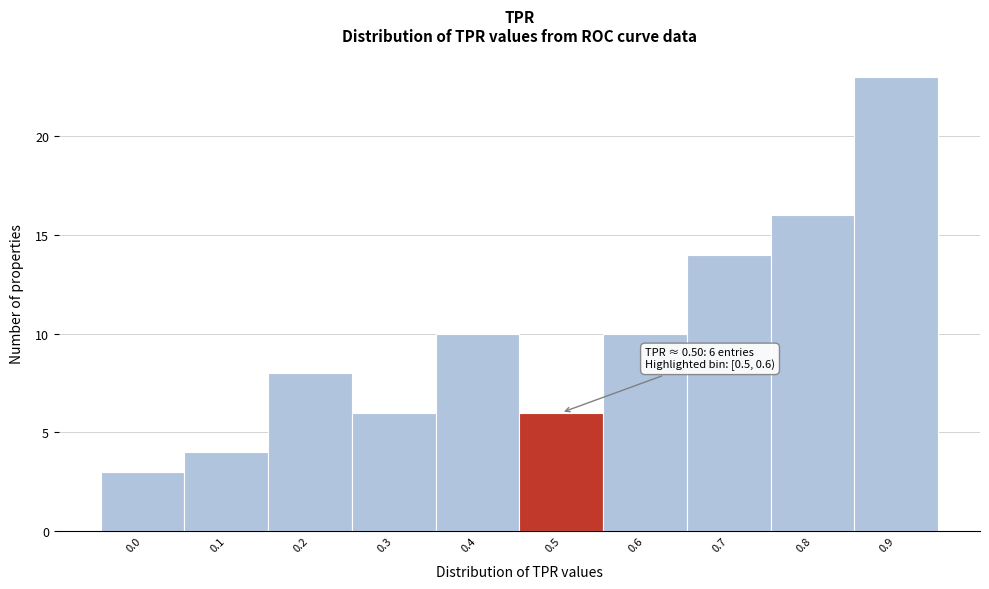

Reading left to right, extract all data points from this chart.

3	4	8	6	10	6	10	14	16	23